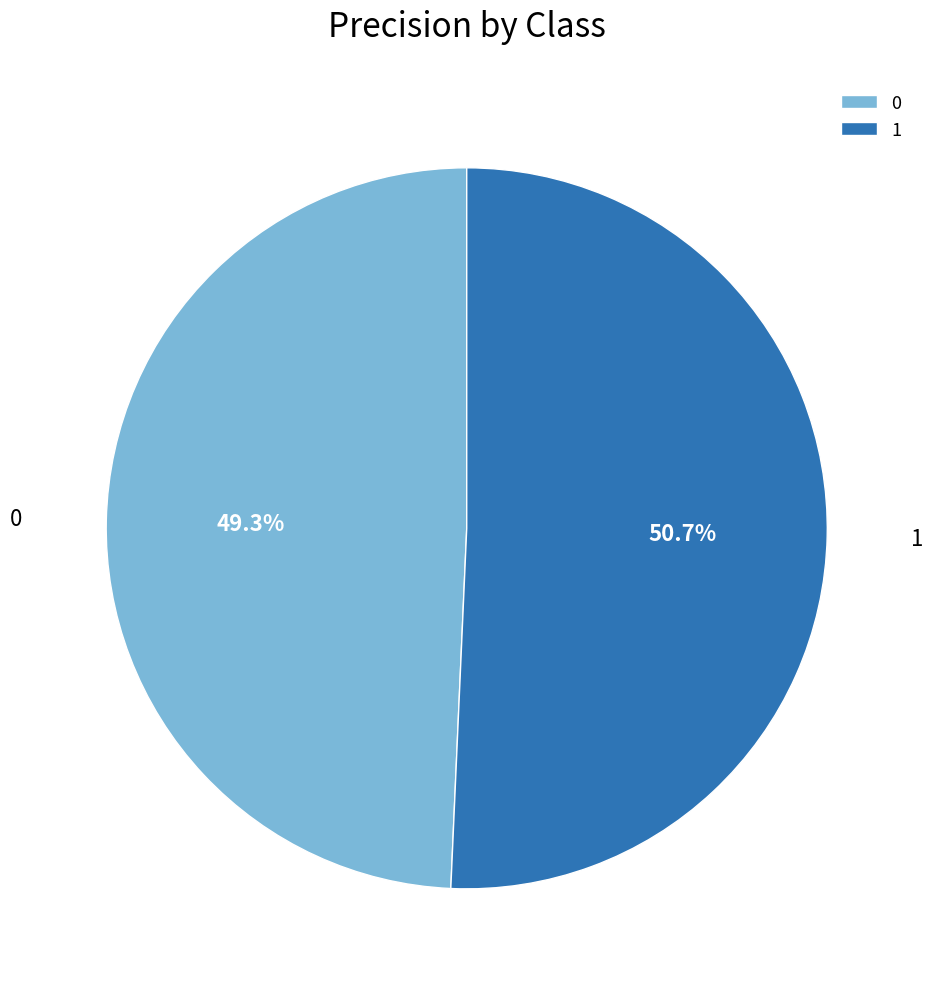

To the nearest percent, what percentage of the pie is 0?

49%